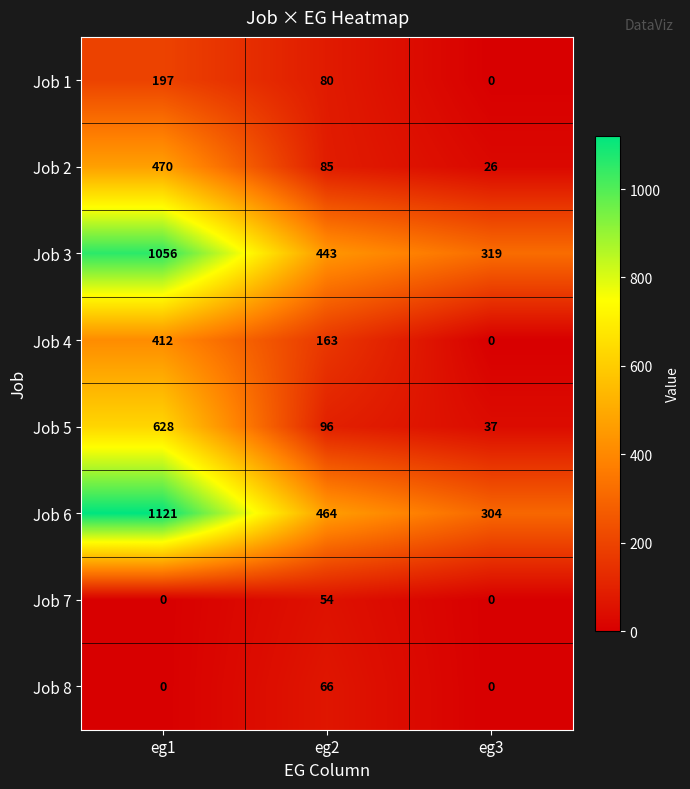

The value of Job 4 at eg3 is 0. True or false?

True